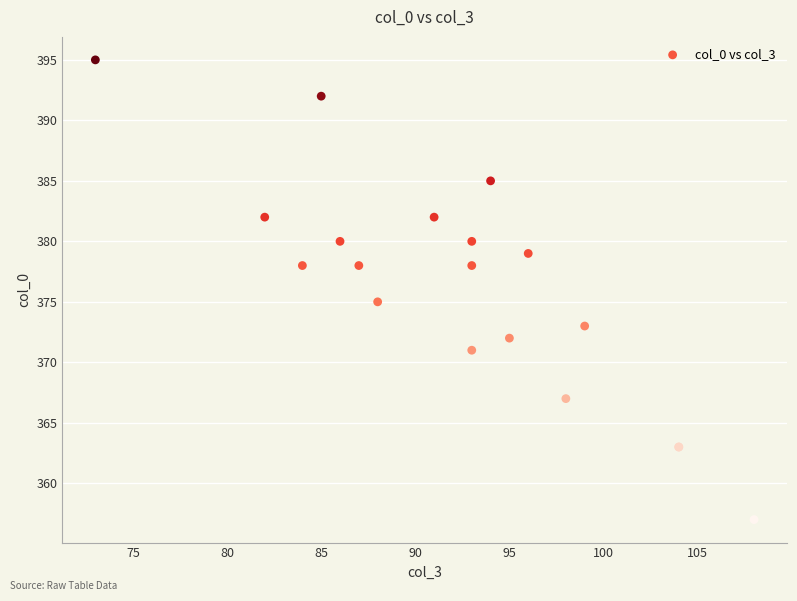

What Y value in the scatter plot is closest to 376?

375